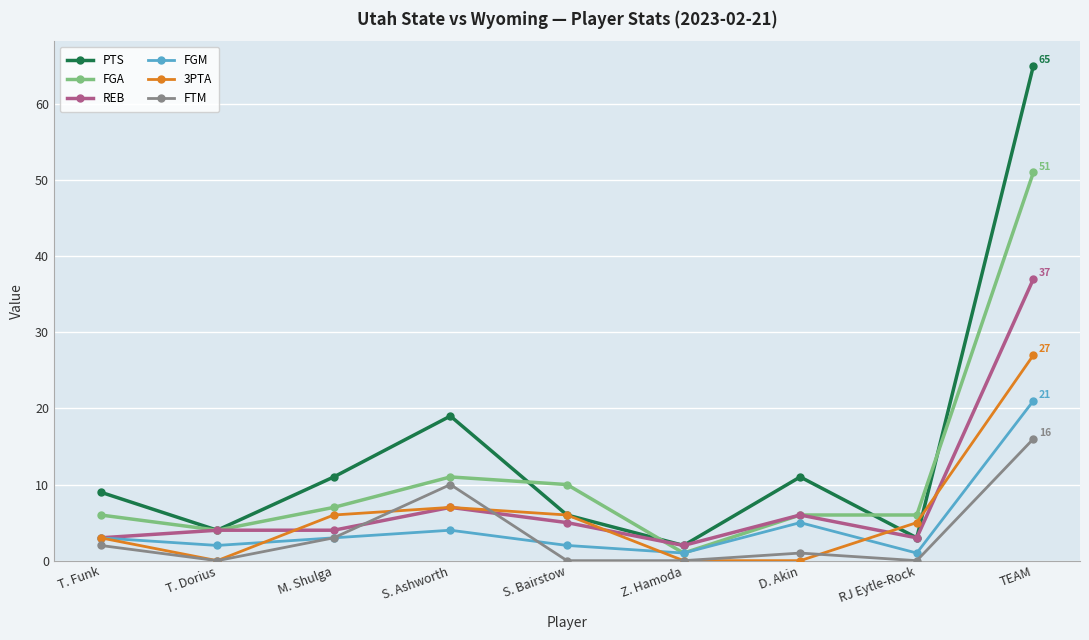

In FTM, how many points are higher than both neighbors (excluding endpoints)?

2